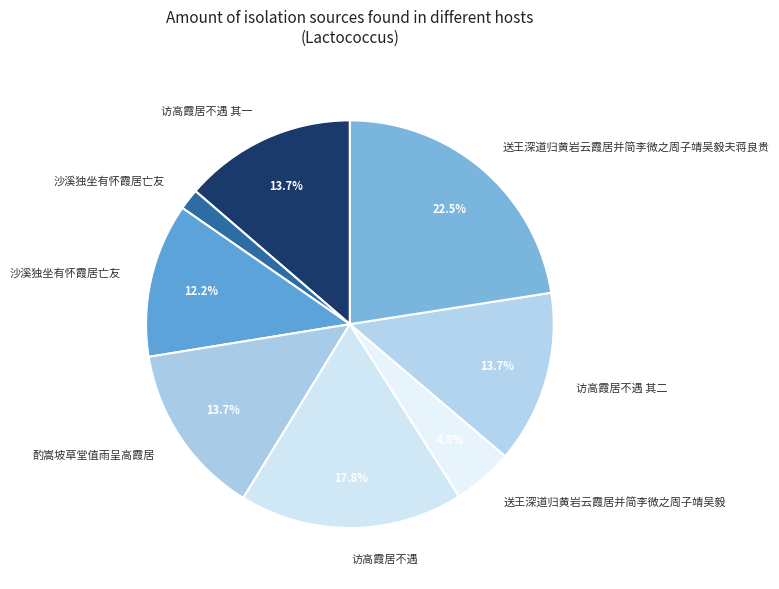

Count the number of slices in the pie.

8